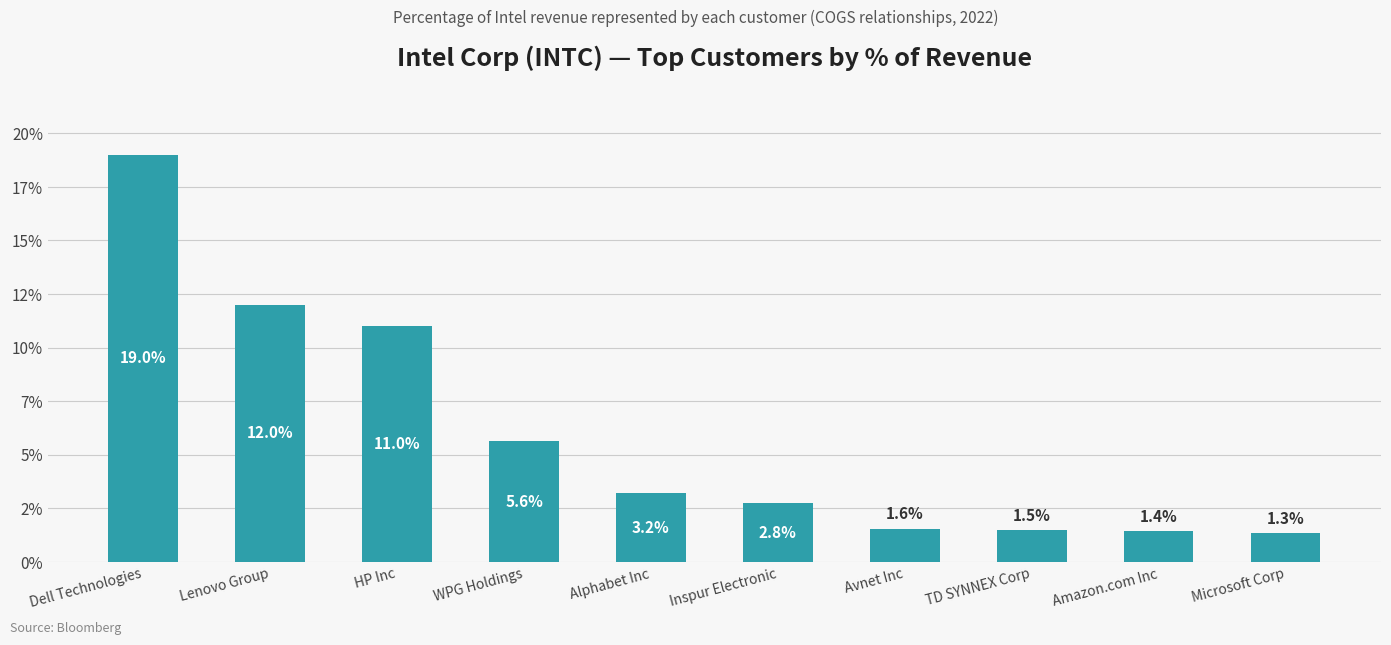

Are the bars horizontal?

No